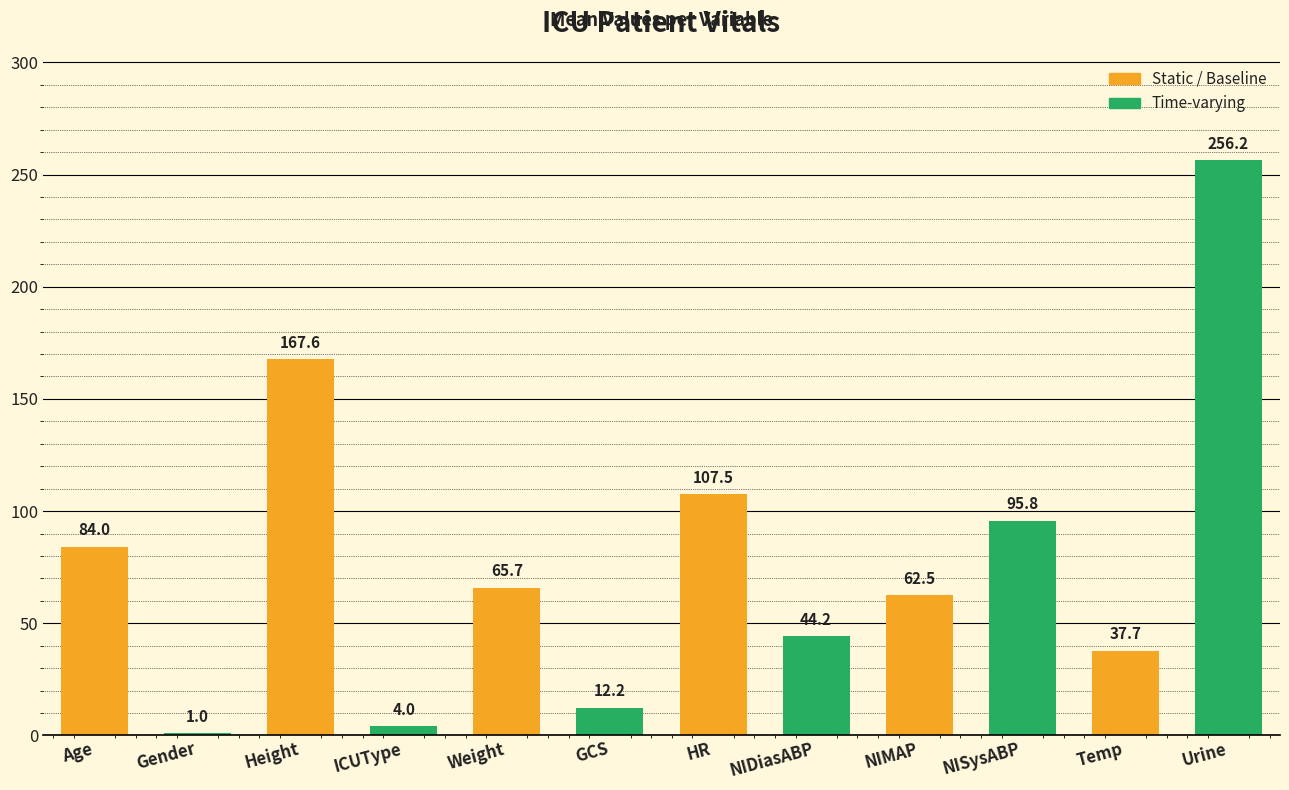

Which has a higher value, NIMAP or Gender?

NIMAP